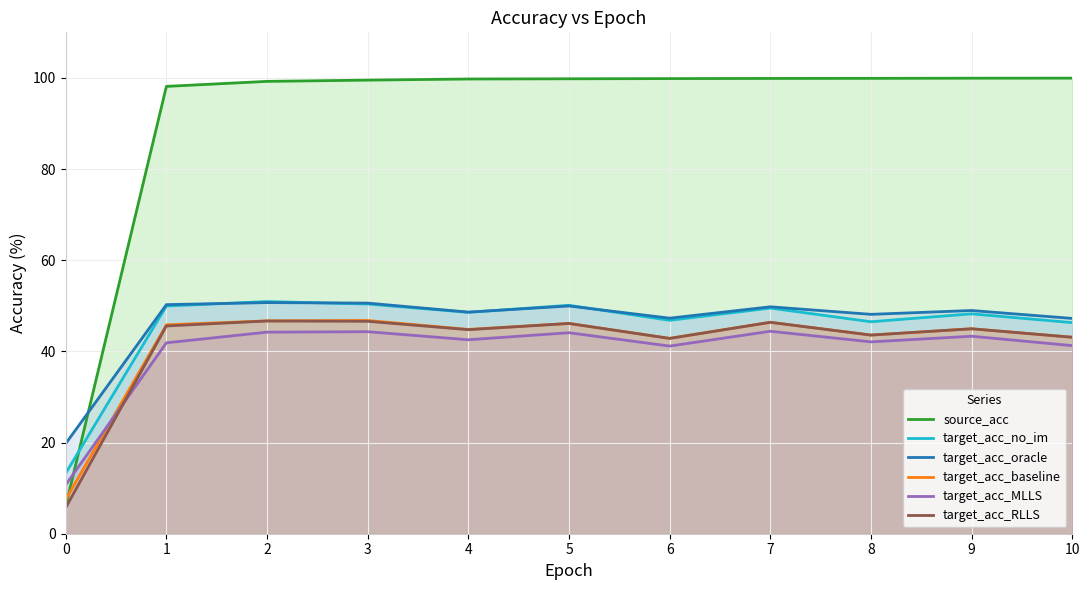

List the labels in order of target_acc_baseline value, largest first.

3, 2, 7, 5, 1, 9, 4, 8, 10, 6, 0